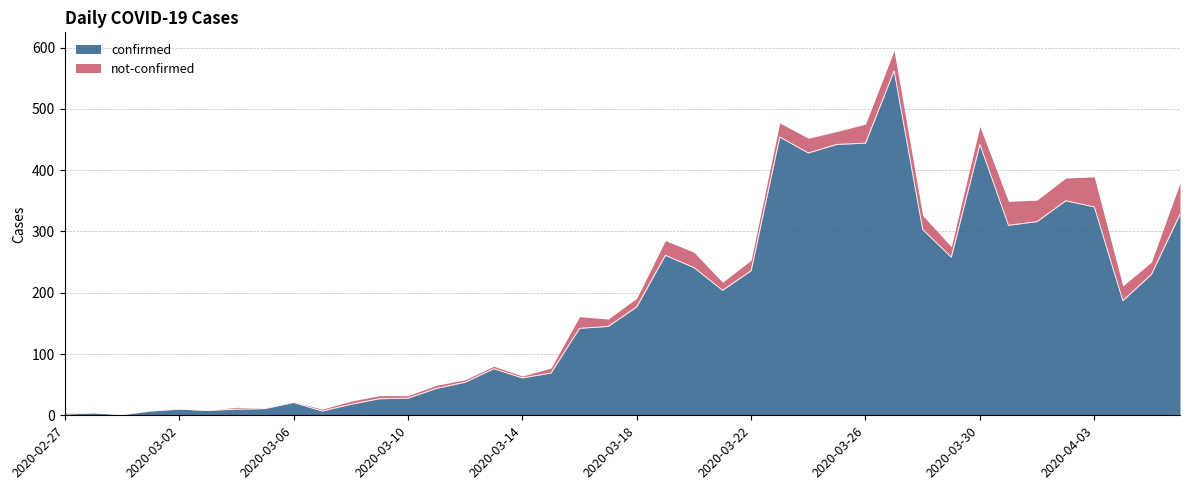

What is the greatest value displayed?

562